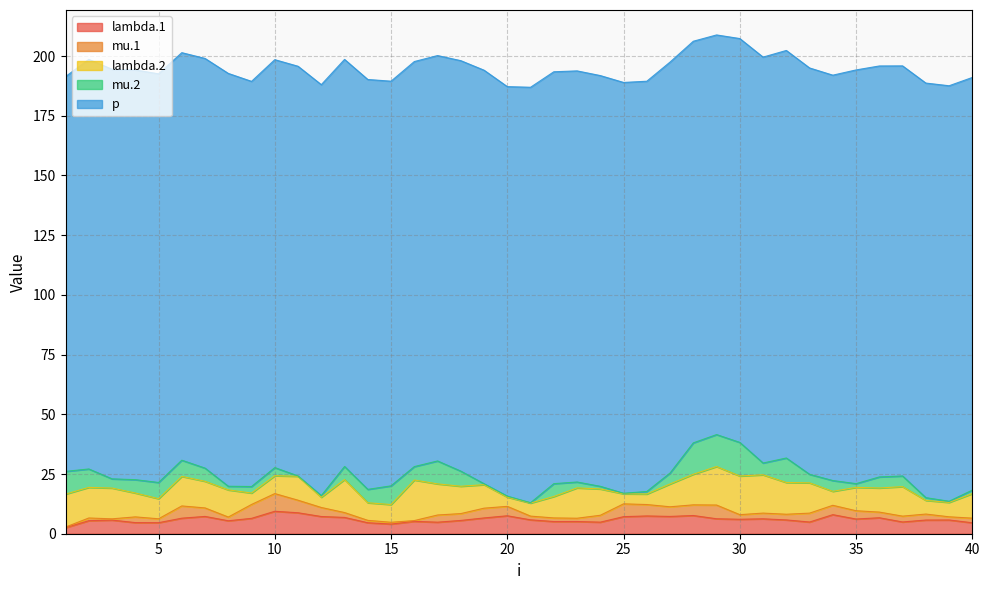

How many lines are shown in the chart?

5